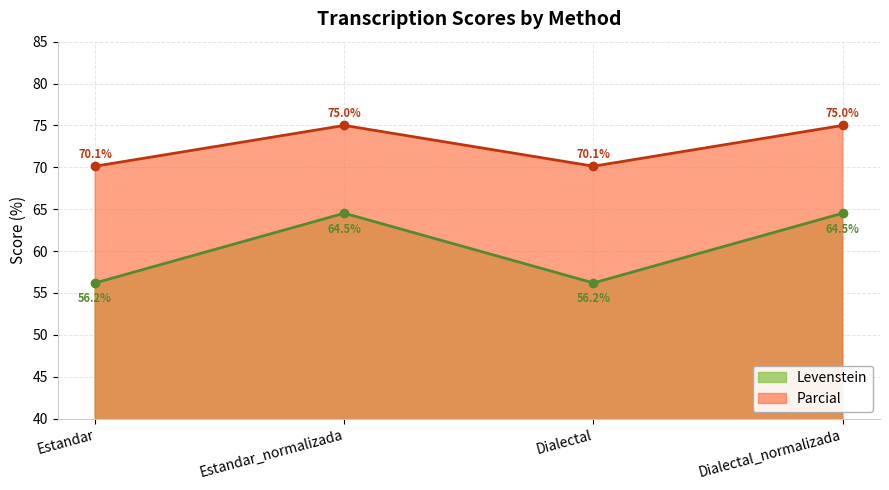

Where is Levenstein nearest to the value 60?

Estandar